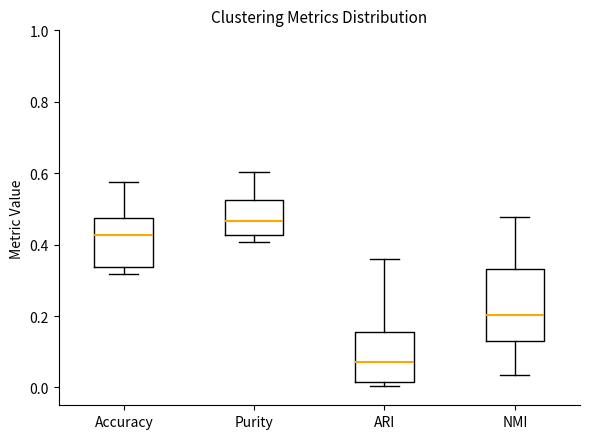

Reading left to right, transcribe this box plot: for each box, give where its median line is, the range the box spans, and where its two whiskers end, as read against the y-axis. The values are not printed on the chart, so give them approximately, as read against the axis.

Accuracy: median 0.42, box 0.34 to 0.48, whiskers 0.32 to 0.58
Purity: median 0.46, box 0.42 to 0.52, whiskers 0.40 to 0.60
ARI: median 0.08, box 0.02 to 0.16, whiskers 0.00 to 0.36
NMI: median 0.20, box 0.12 to 0.34, whiskers 0.04 to 0.48